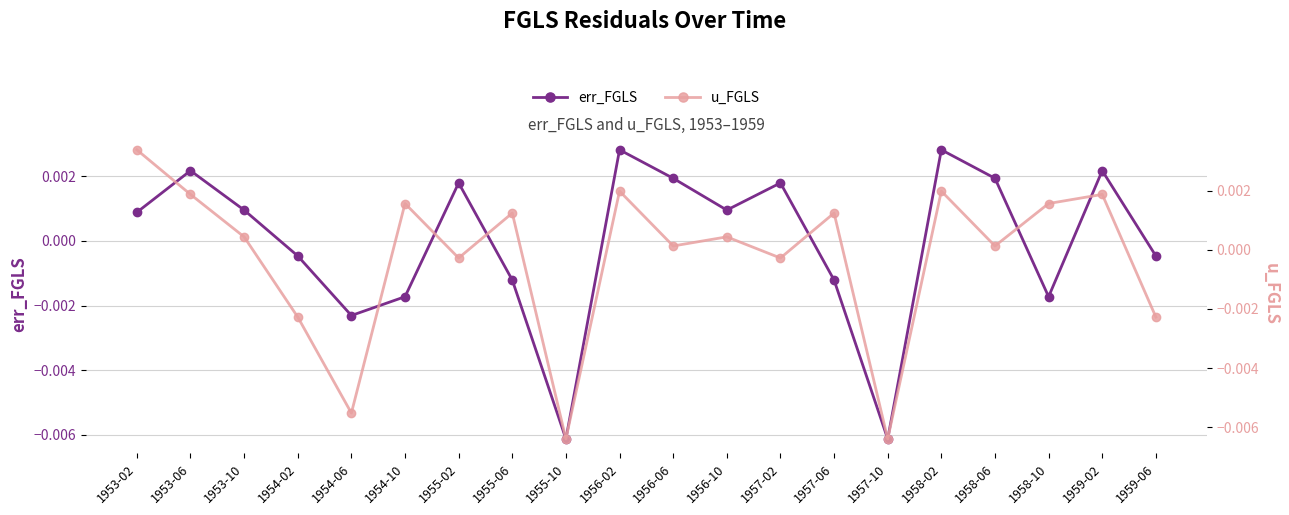

The err_FGLS series shows -0.0 at 1958-10. True or false?

True